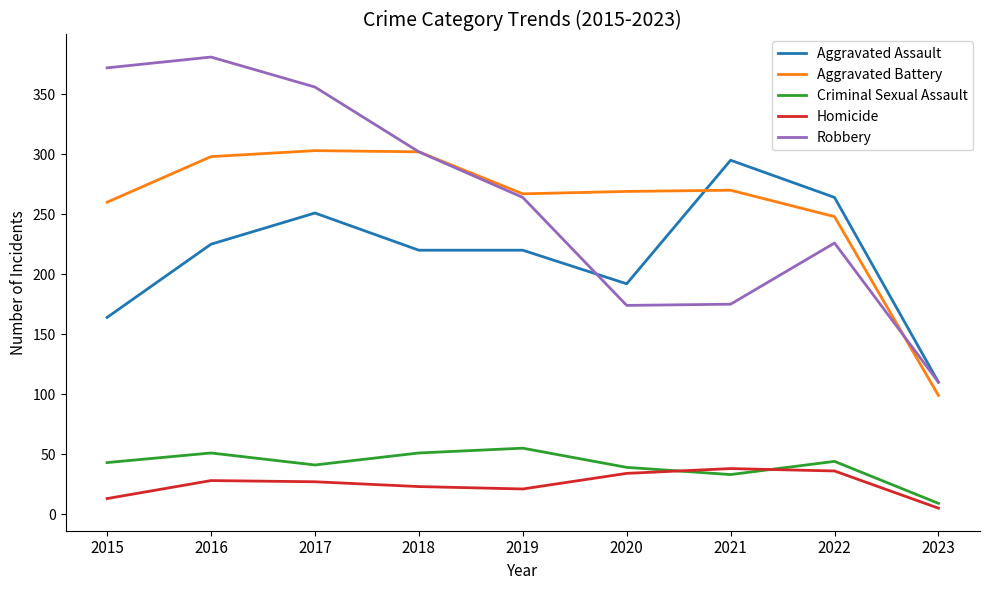

True or false: Aggravated Battery and Homicide cross at least once.

False